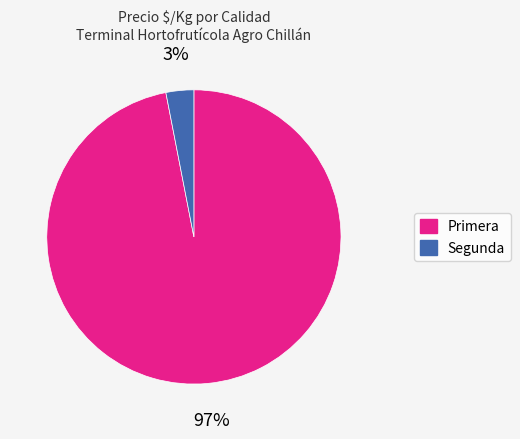

True or false: Primera accounts for 86% of the total.

False